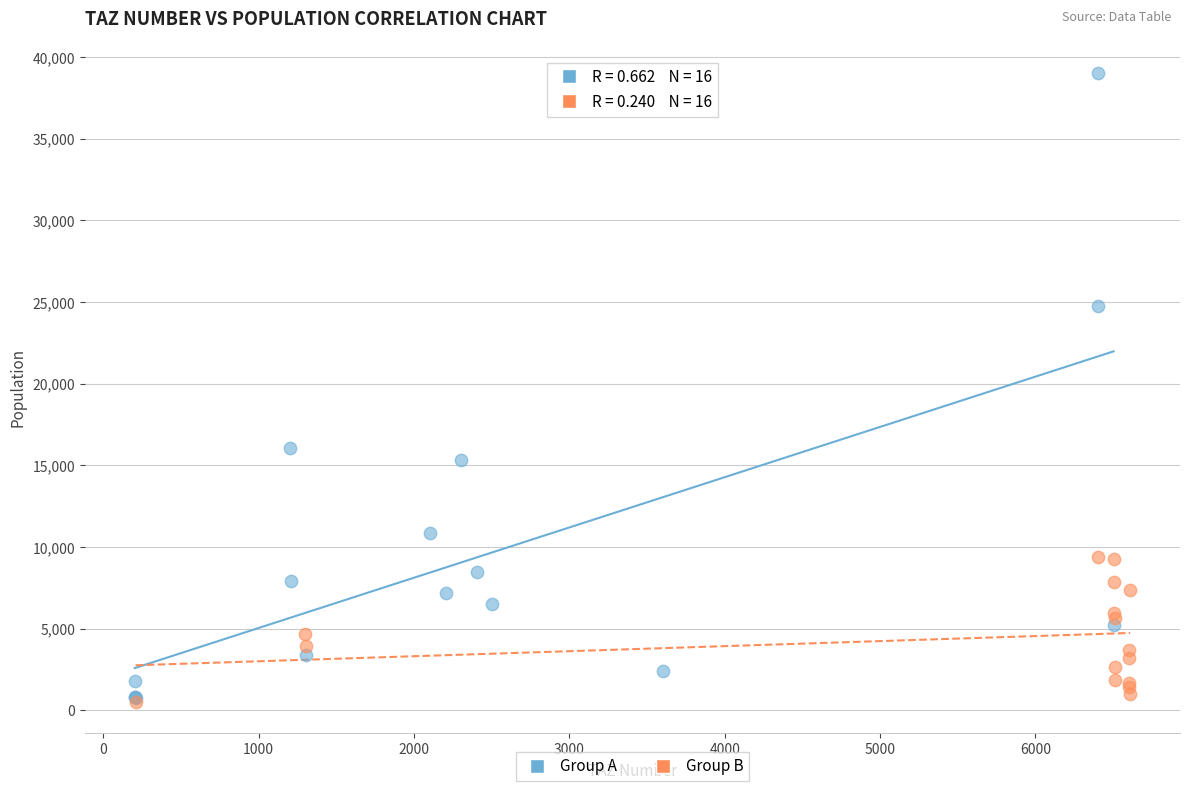

Which series has the widest spread of Y values?

Group A